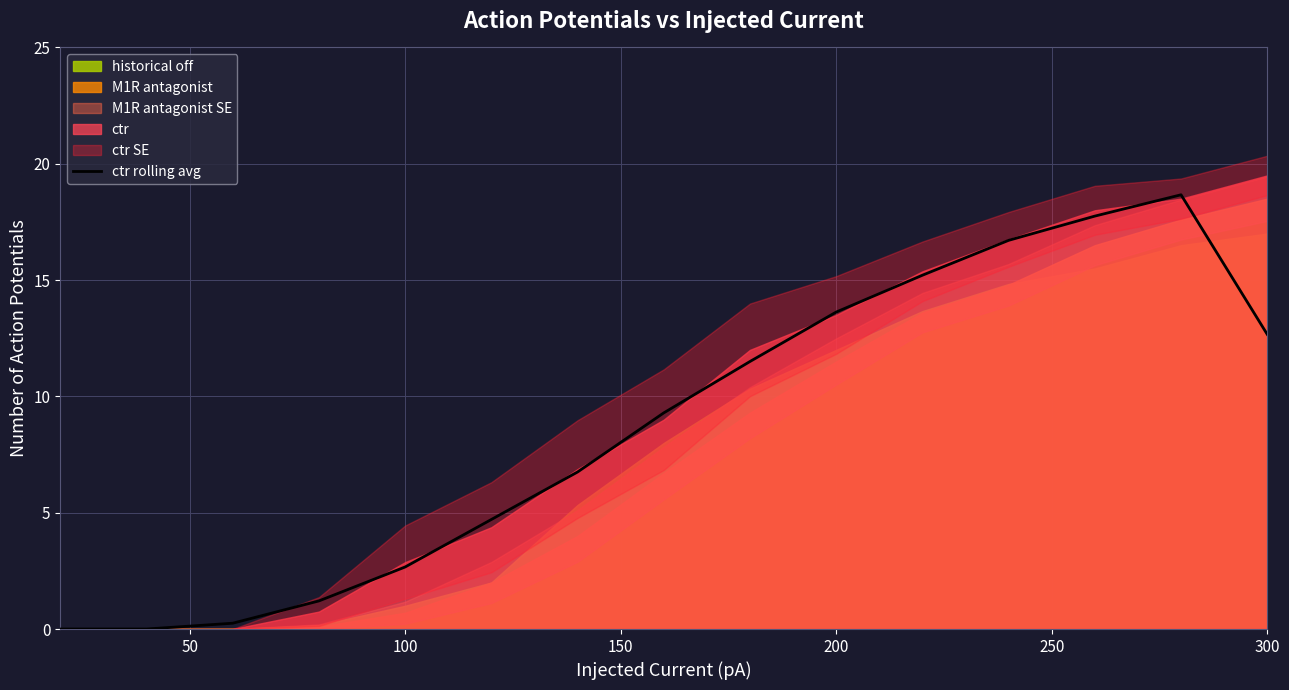

Reading right to left, list all the values displayed in this chart.

12.7	18.7	17.8	16.7	15.2	13.6	11.5	9.3	6.8	4.7	2.7	1.2	0.2	0.0	0.0